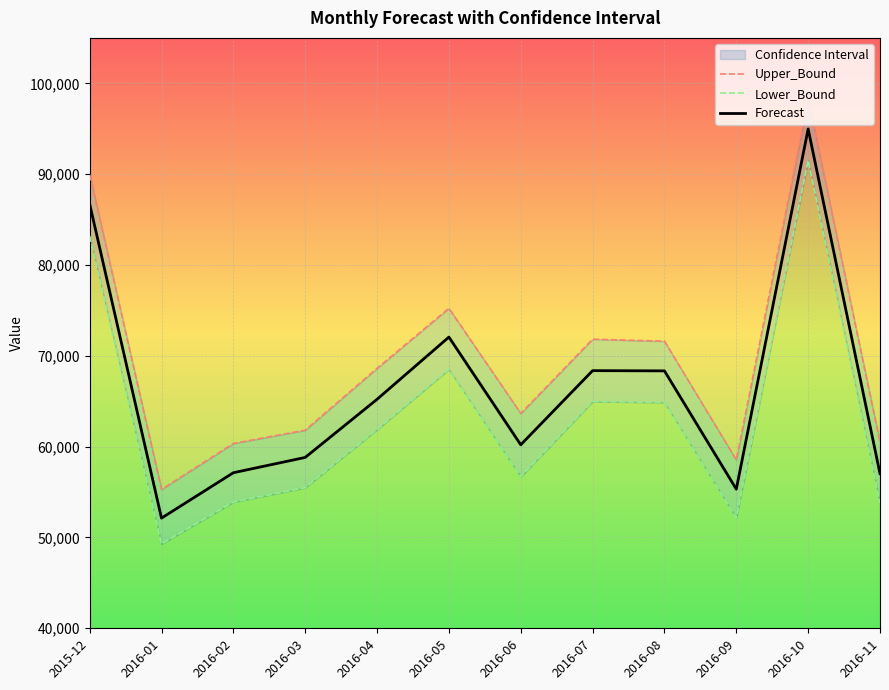

Which category has the highest value in the Forecast series?

2016-10